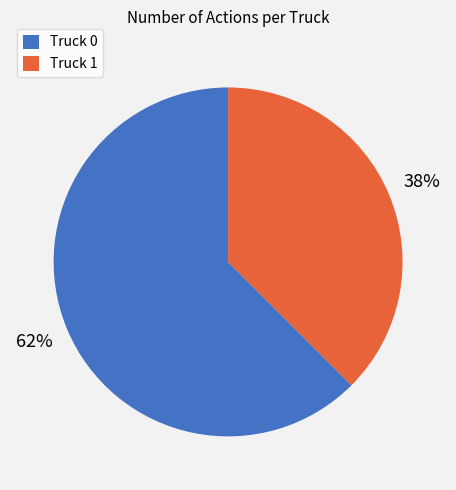

Does any single category account for the majority?

Yes